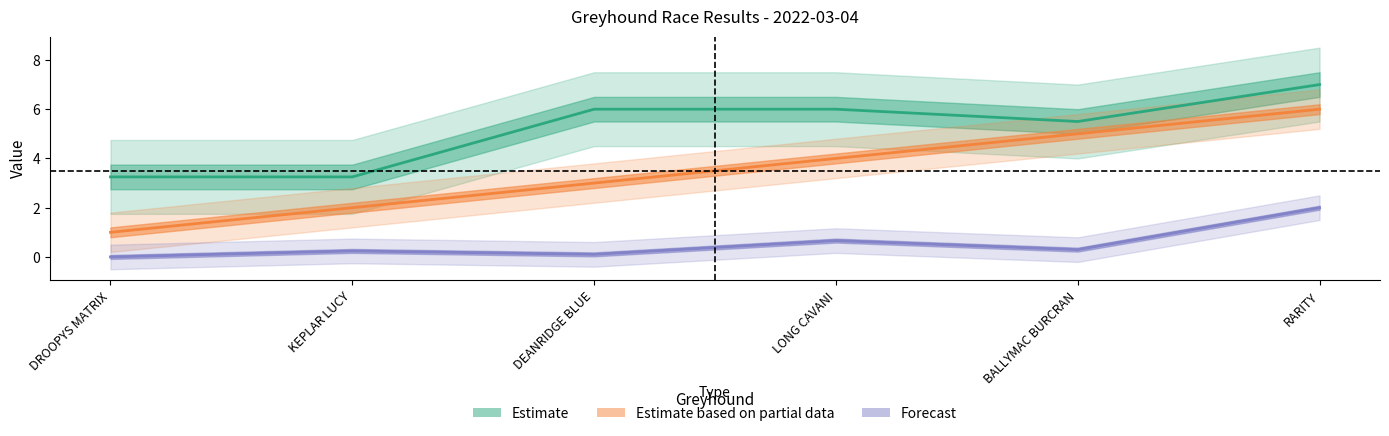

True or false: Estimate and Forecast intersect in this chart.

False